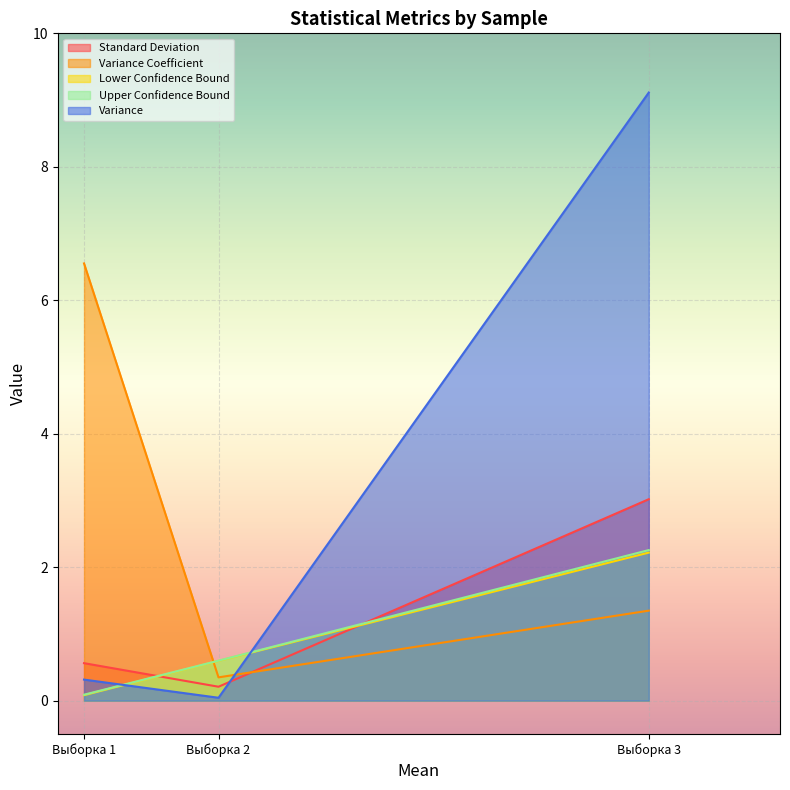

What is the greatest value displayed?

9.1